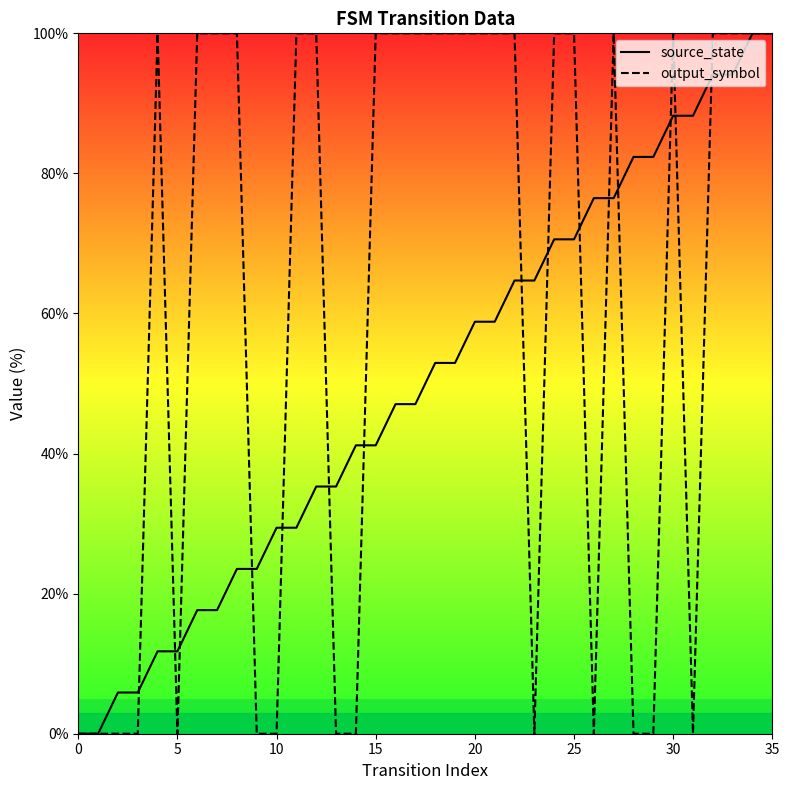

Is it true that output_symbol equals 31.8 at 15?

False